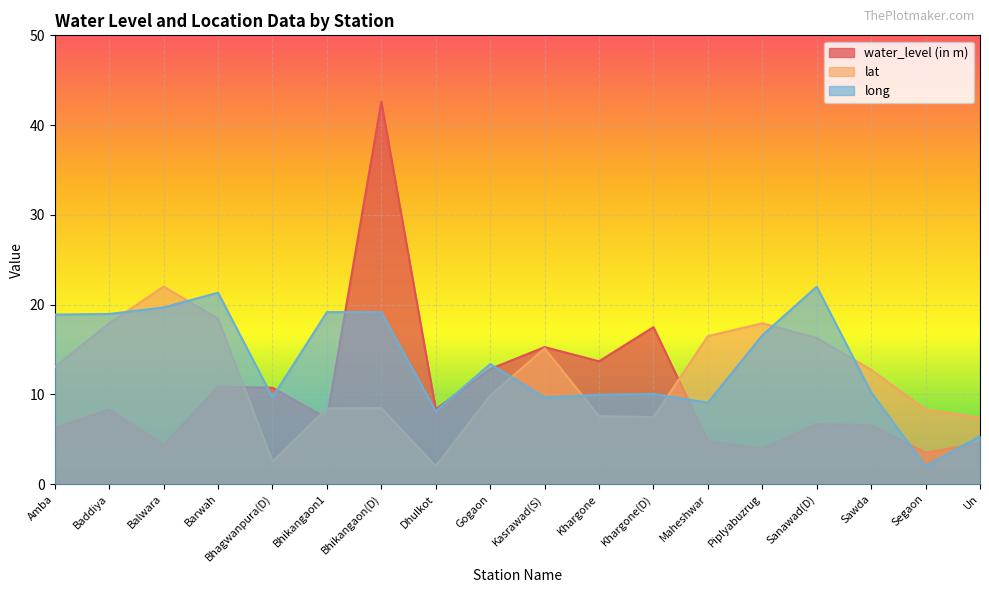

Where is water_level (in m) nearest to the value 23?

Khargone(D)